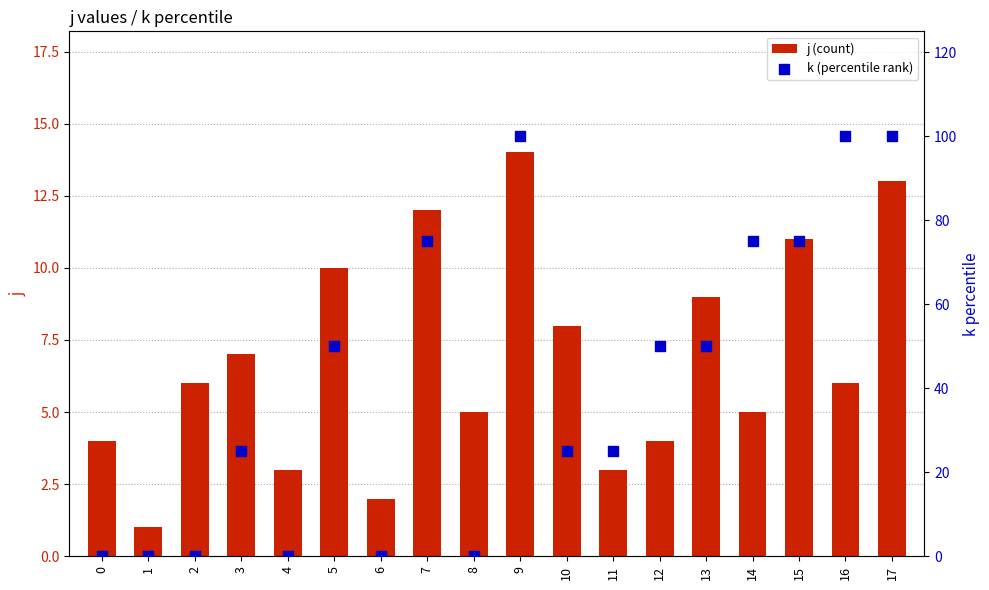

What are all the series names shown in the legend?

j (count), k (percentile rank)